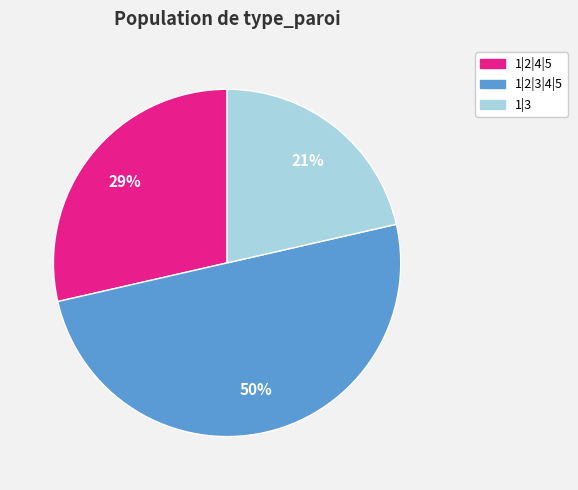

The 1|2|3|4|5 slice represents 62% of the pie. True or false?

False